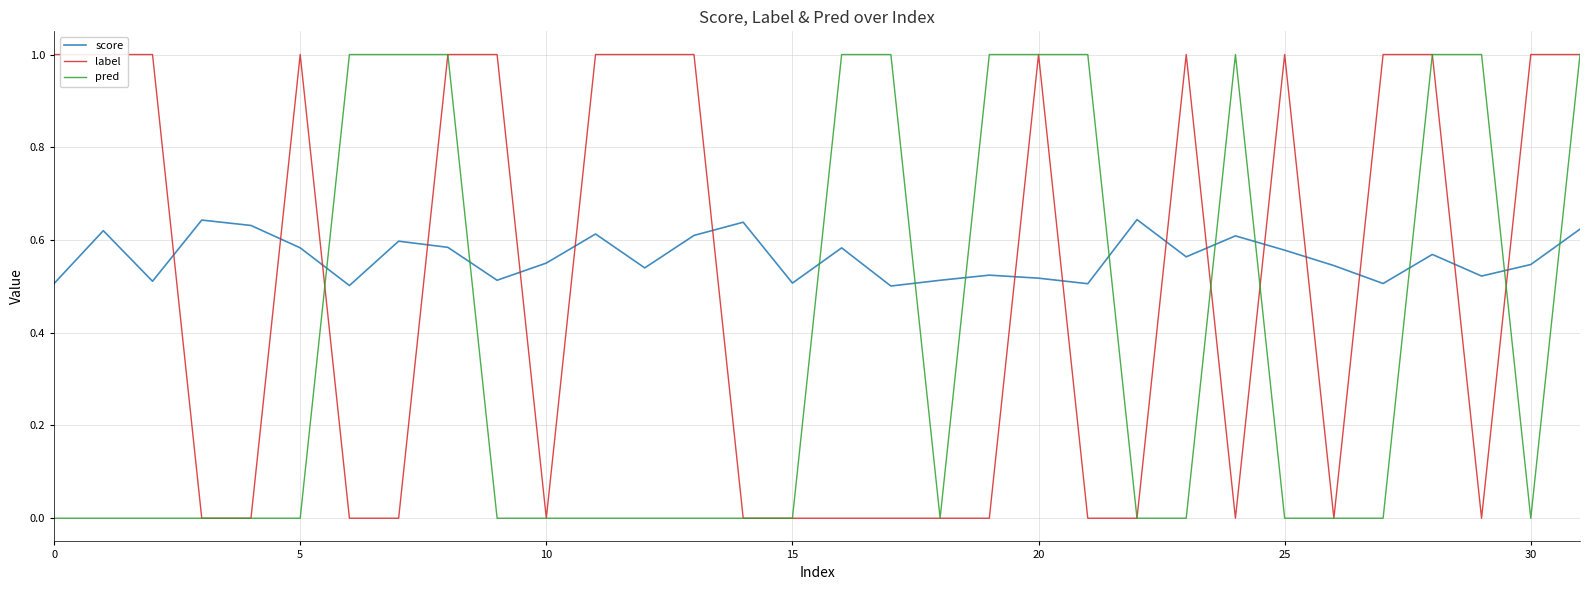

Rank the series by their average value, from lowest to highest.

pred, label, score